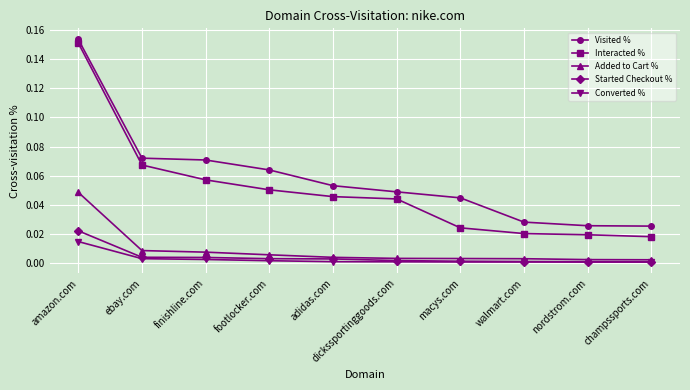

The value of Interacted % at adidas.com is 0.0. True or false?

True